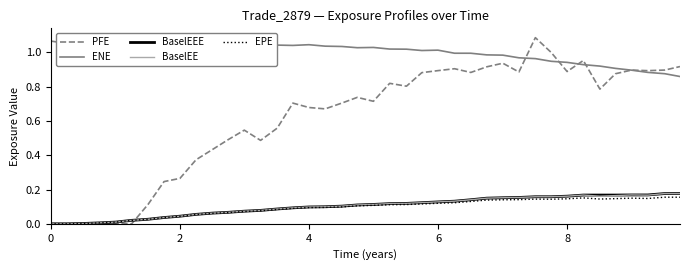

Which series has the largest total across all categories?

ENE